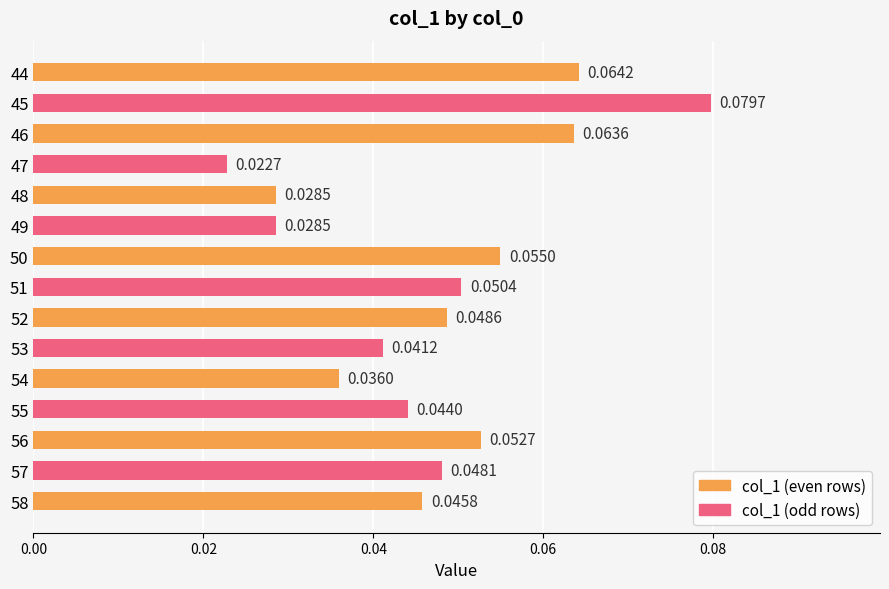

Does the chart contain stacked bars?

No